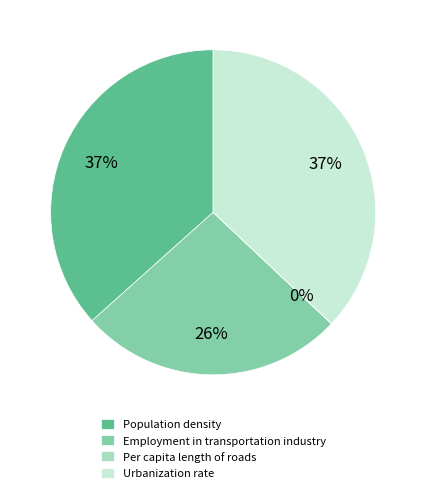

To the nearest percent, what portion does Population density represent?

37%